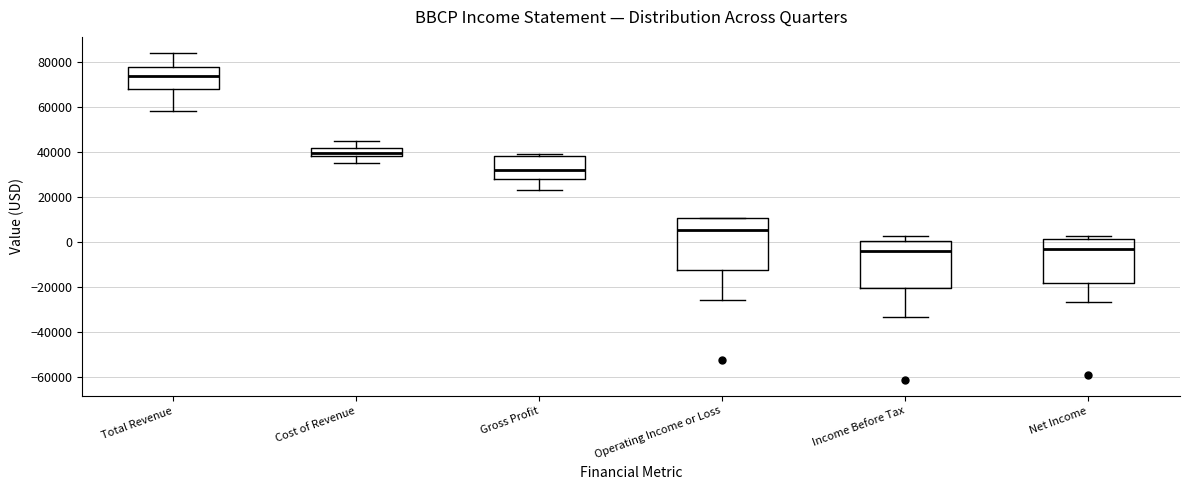

Reading left to right, transcribe this box plot: for each box, give where its median line is, the range the box spans, and where its two whiskers end, as read against the y-axis. The values are not printed on the chart, so give them approximately, as read against the axis.

Total Revenue: median 74000, box 68000 to 78000, whiskers 58000 to 84000
Cost of Revenue: median 40000, box 38000 to 42000, whiskers 36000 to 46000
Gross Profit: median 32000, box 28000 to 38000, whiskers 24000 to 40000
Operating Income or Loss: median 6000, box -12000 to 10000, whiskers -26000 to 10000
Income Before Tax: median -4000, box -20000 to 0, whiskers -34000 to 2000
Net Income: median -4000, box -18000 to 2000, whiskers -26000 to 2000 (just above the box's upper edge)